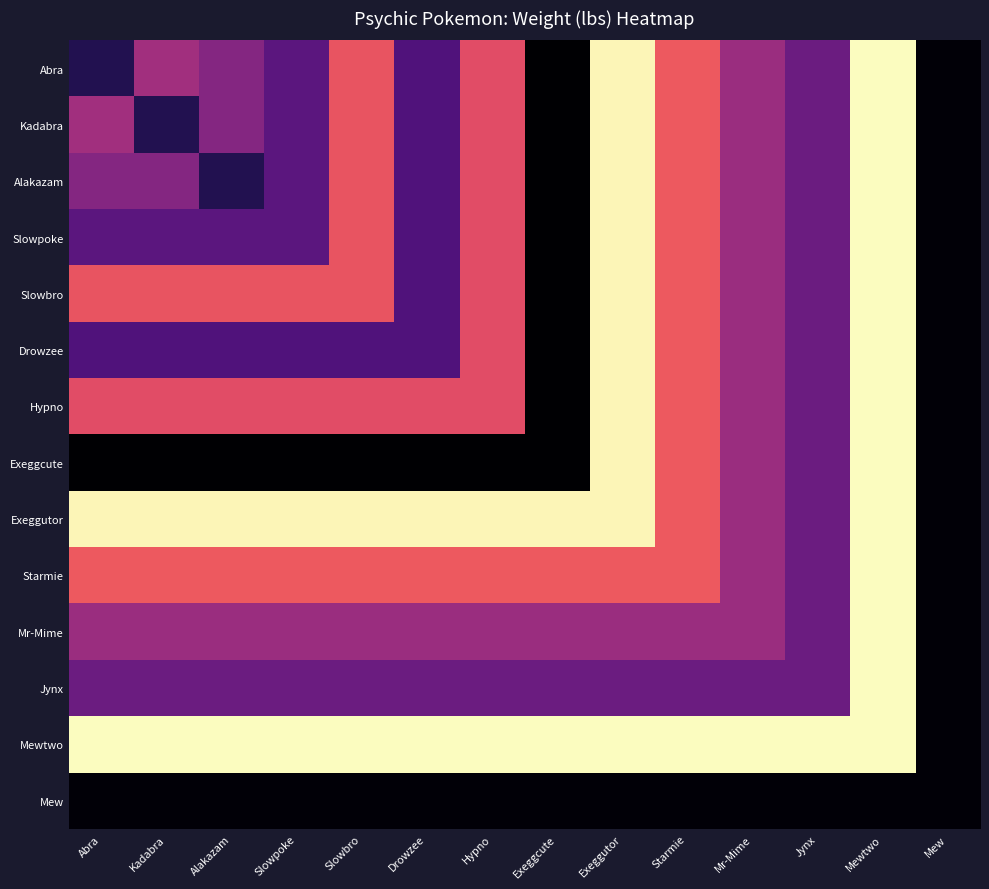

Which series changed the most between Slowbro and Mewtwo?

Exeggcute